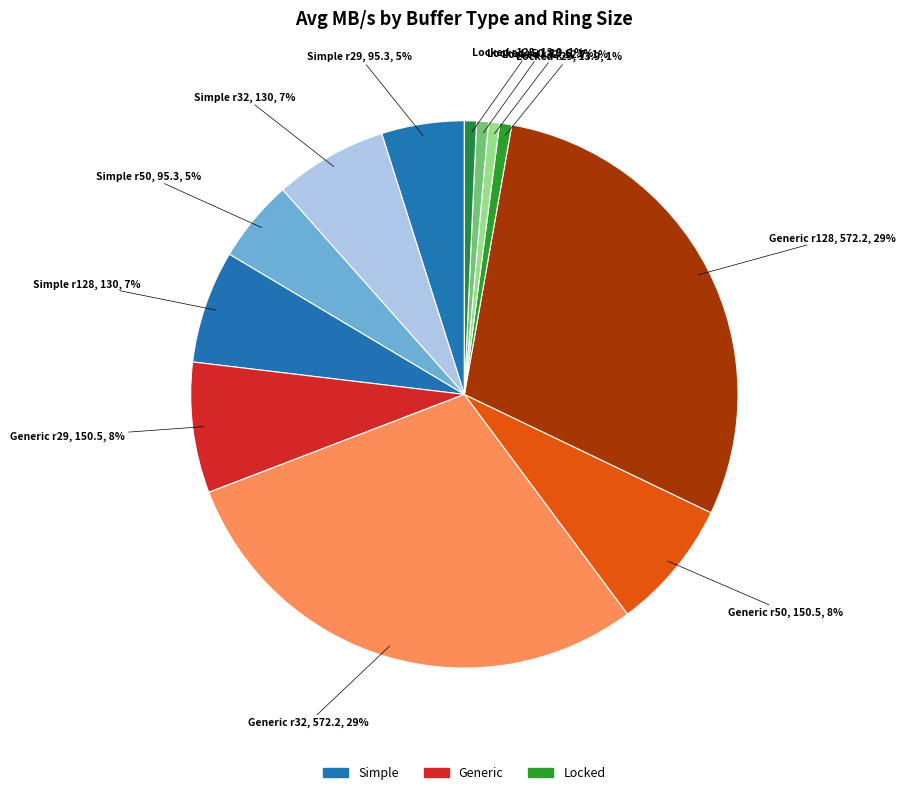

How many slices are in this pie chart?

12